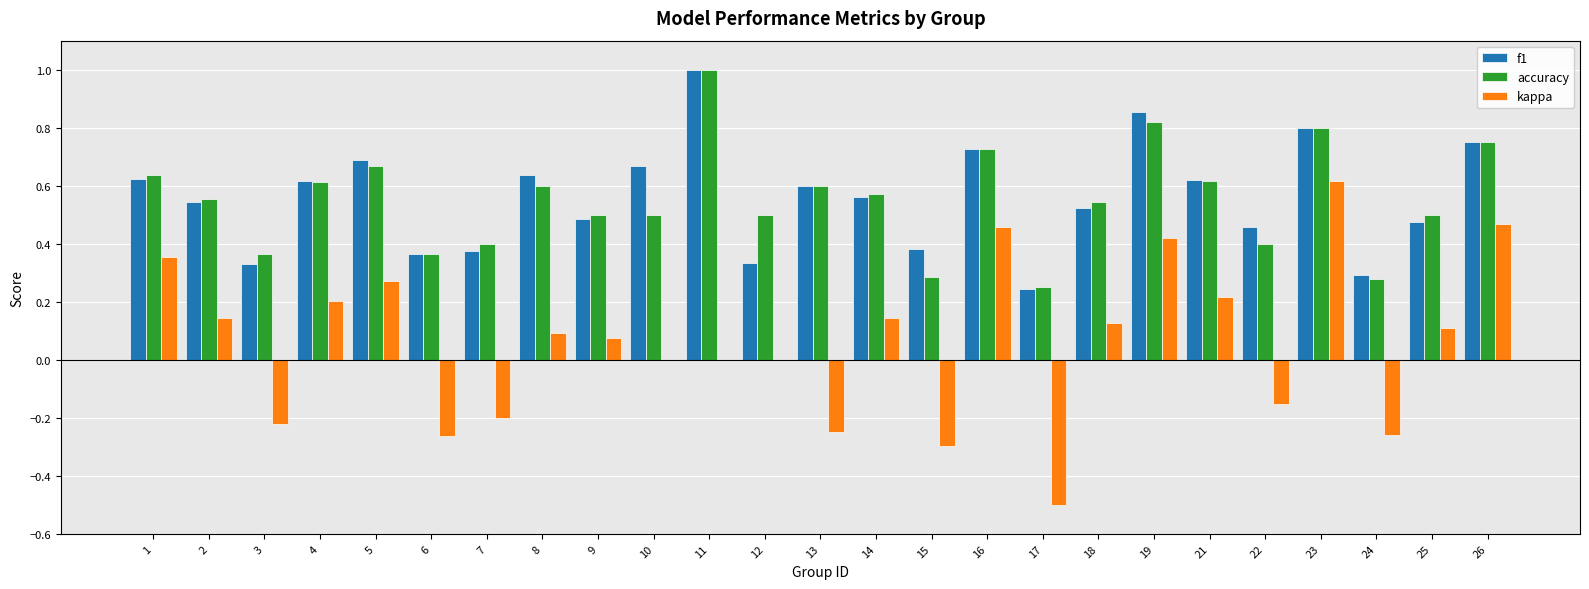

The value of accuracy at 3 is 0.5. True or false?

False